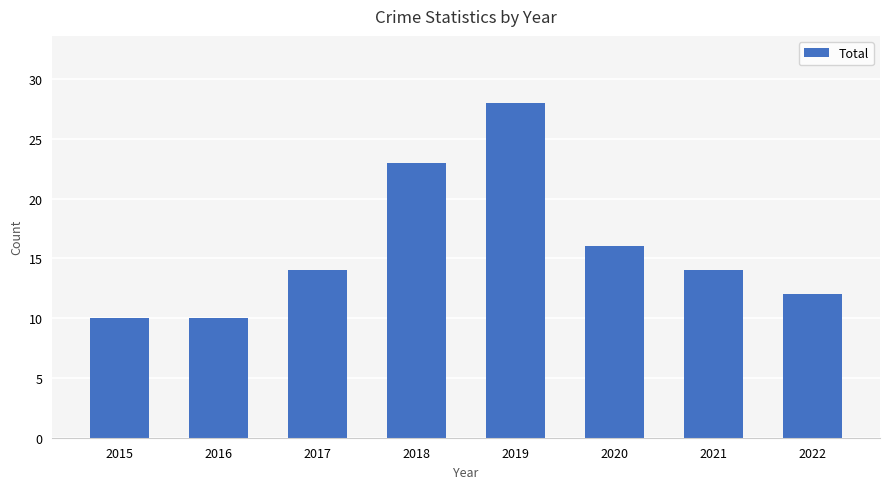

What is the minimum value shown in the chart?

10